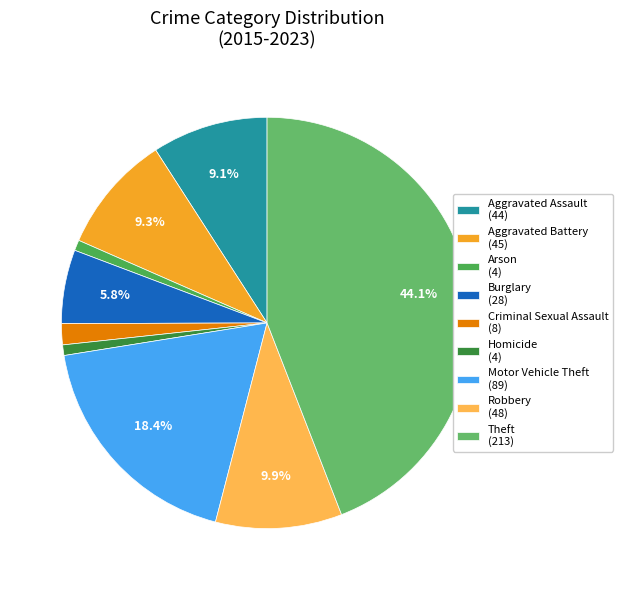

How many slices are in this pie chart?

9